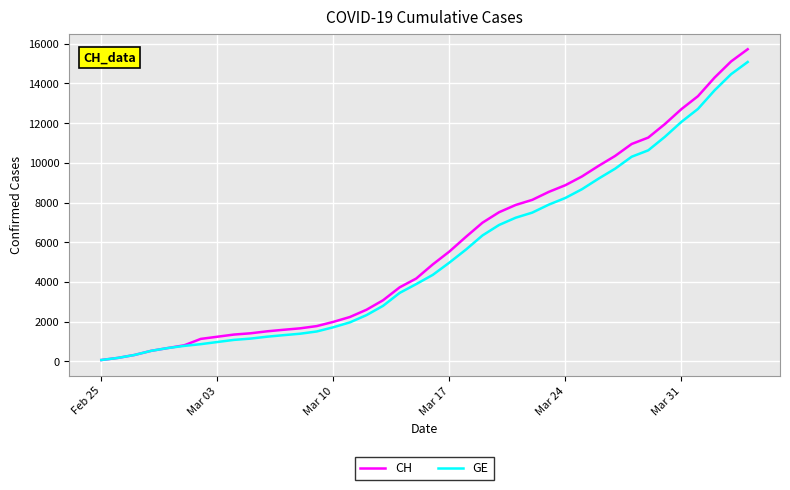

Which series has the widest spread of values?

CH